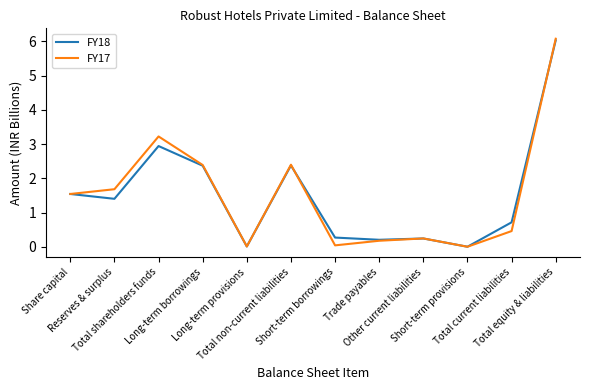

What is the highest value of the FY17 series?

6.1